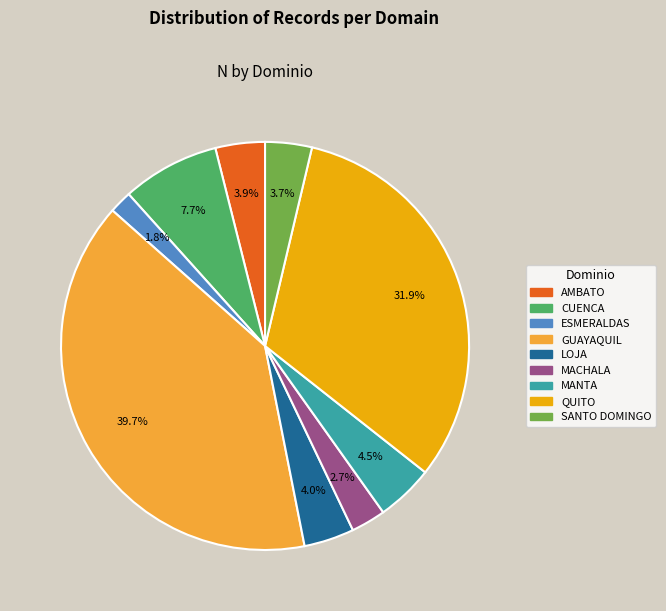

Which category has the biggest portion of the pie?

GUAYAQUIL